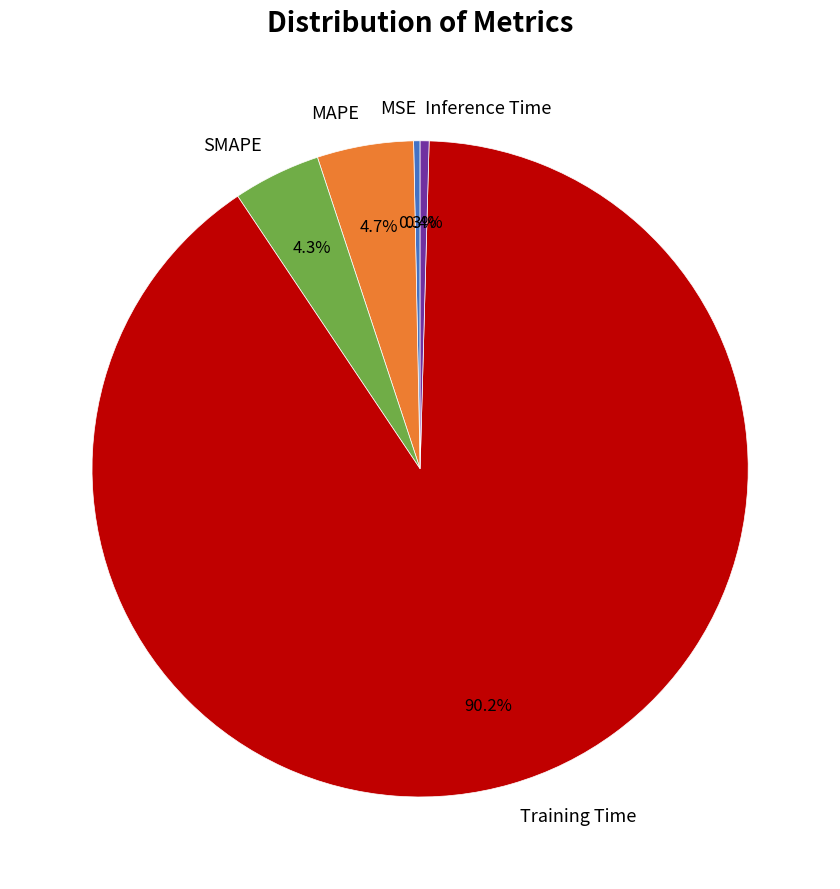

Which has a higher value, SMAPE or MSE?

SMAPE